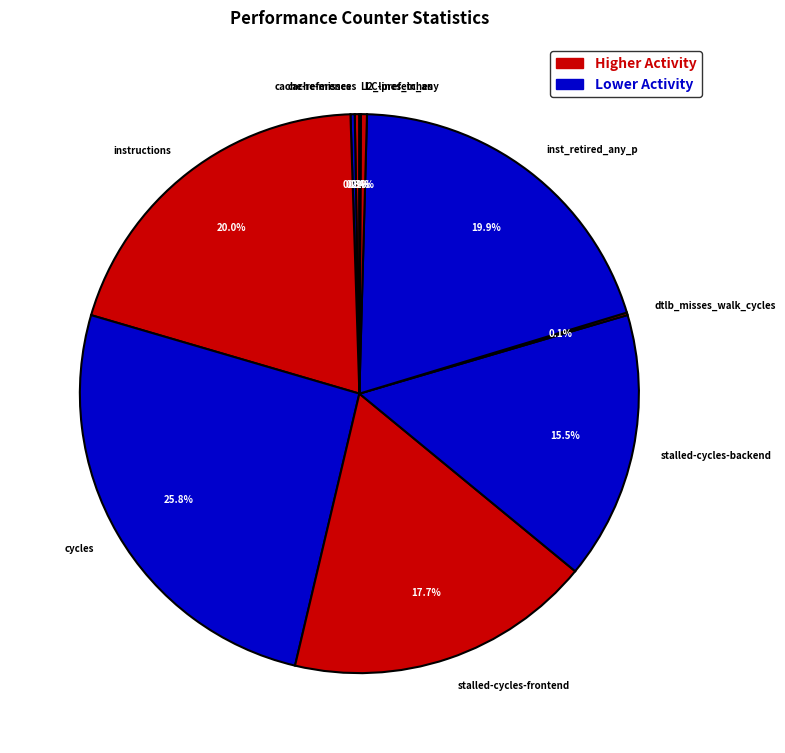

Is it true that stalled-cycles-frontend is 18% of the pie?

True